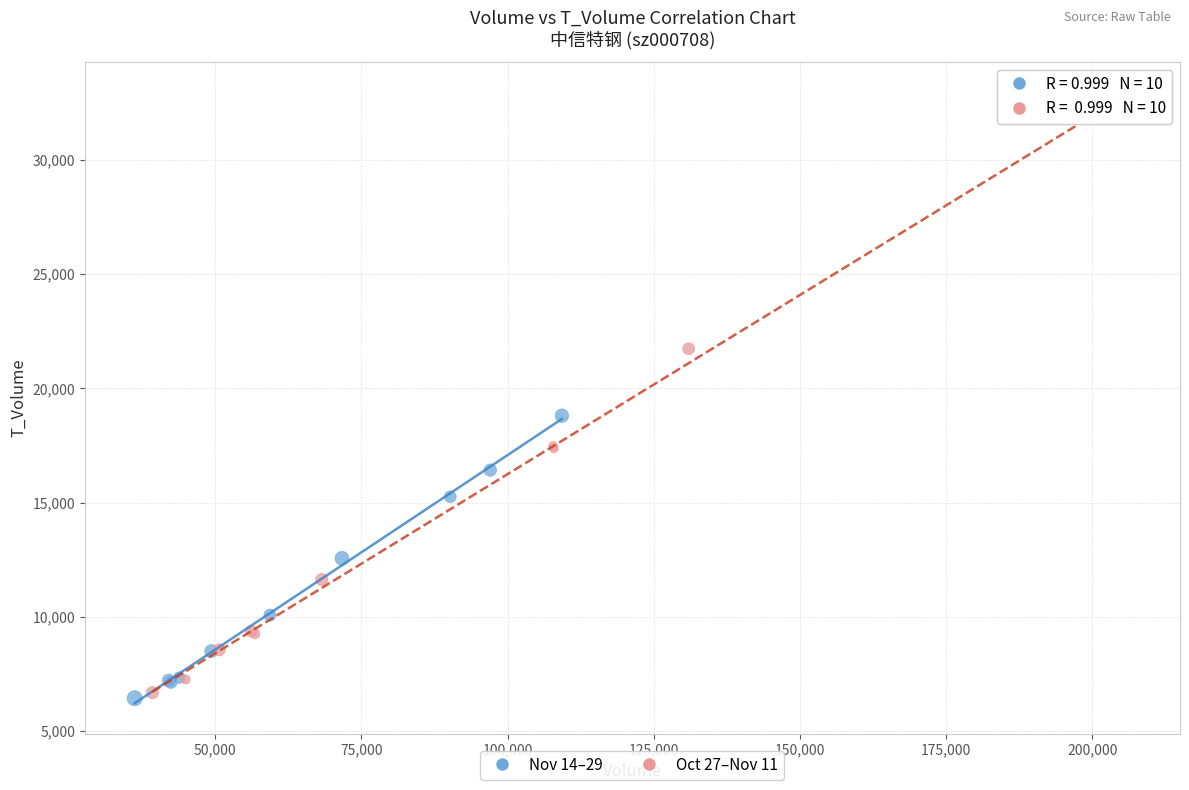

Which series reaches the maximum Y coordinate?

Oct 27–Nov 11